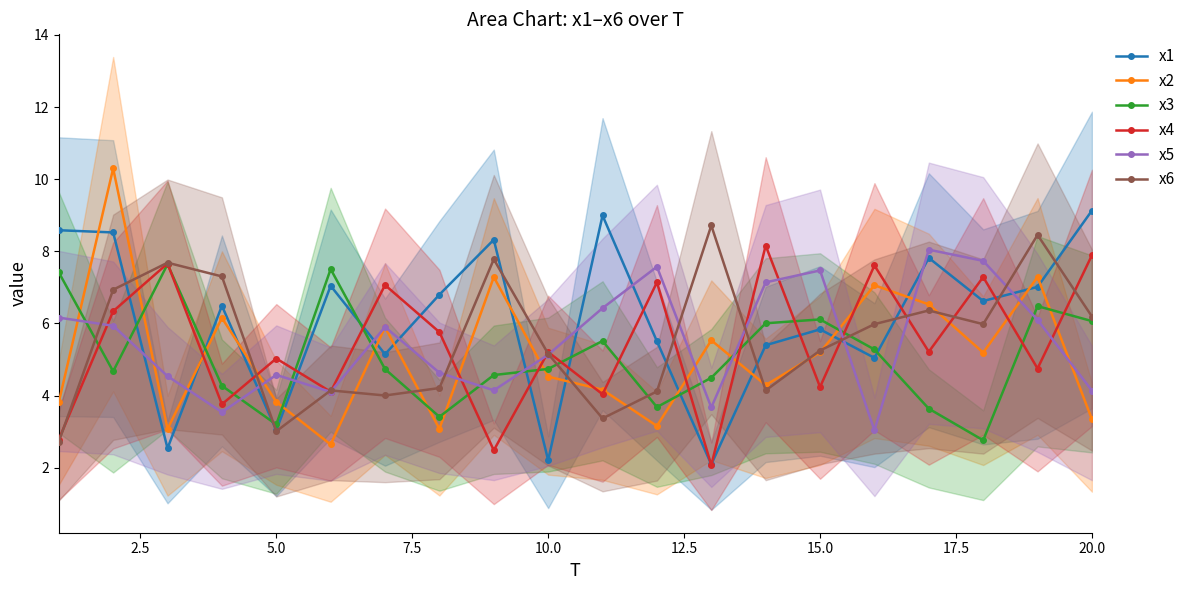

Where is x4 nearest to the value 5?

10.0